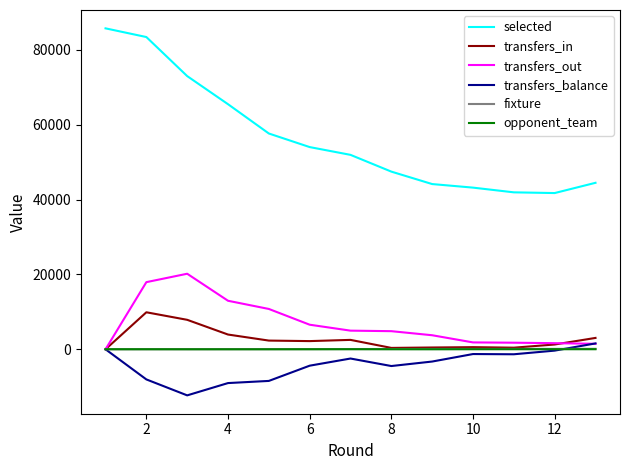

Which series has the widest spread of values?

selected